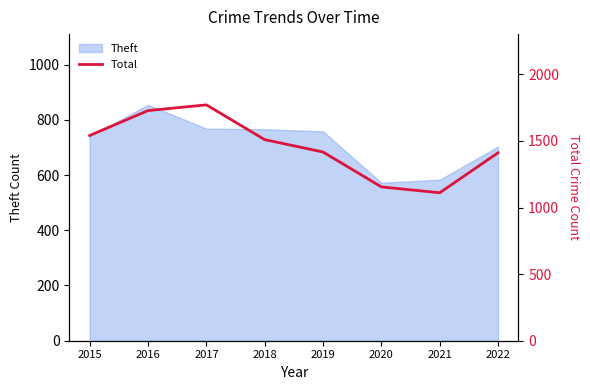

At which category does the chart reach its peak across all series?

2017